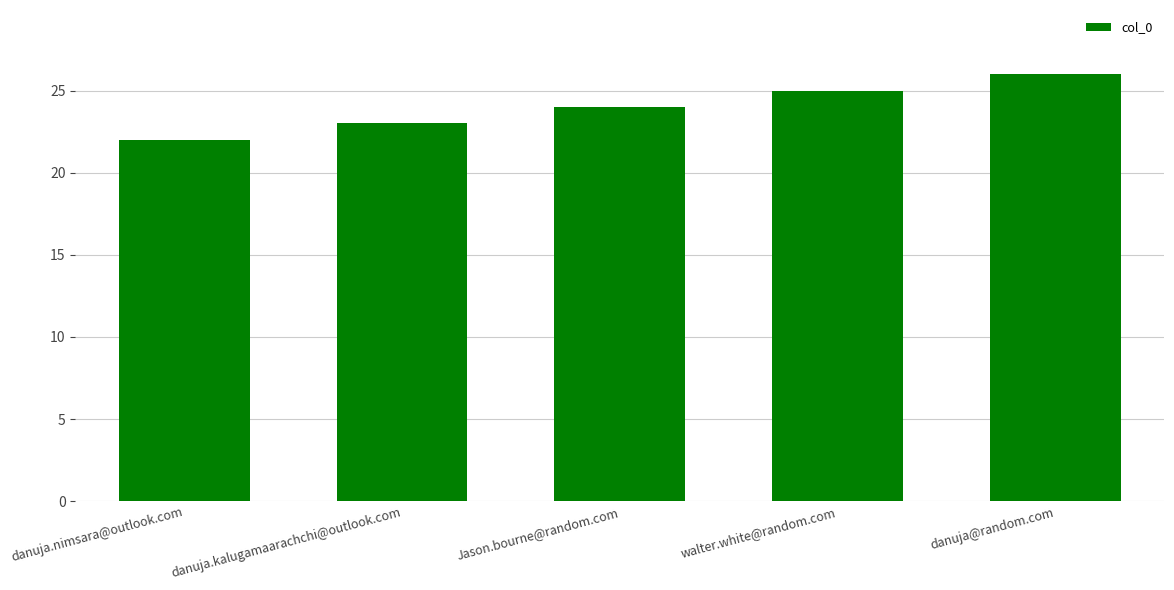

What is the label of the 4th bar from the left?

walter.white@random.com